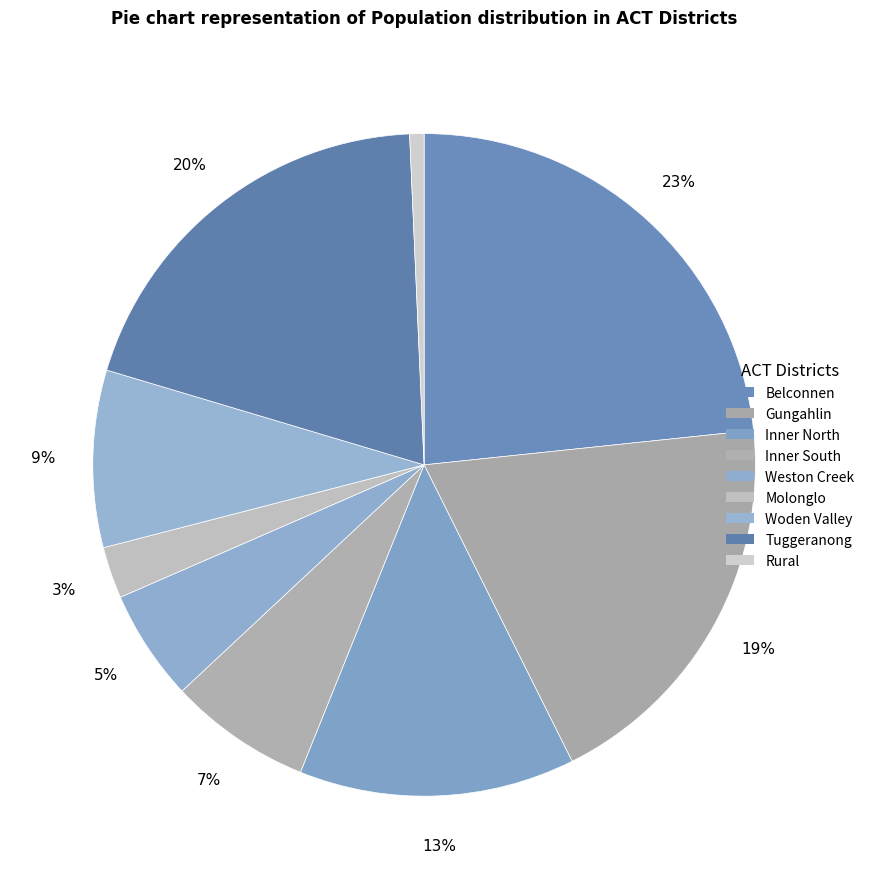

Rank the categories by value from highest to lowest.

Belconnen, Tuggeranong, Gungahlin, Inner North, Woden Valley, Inner South, Weston Creek, Molonglo, Rural